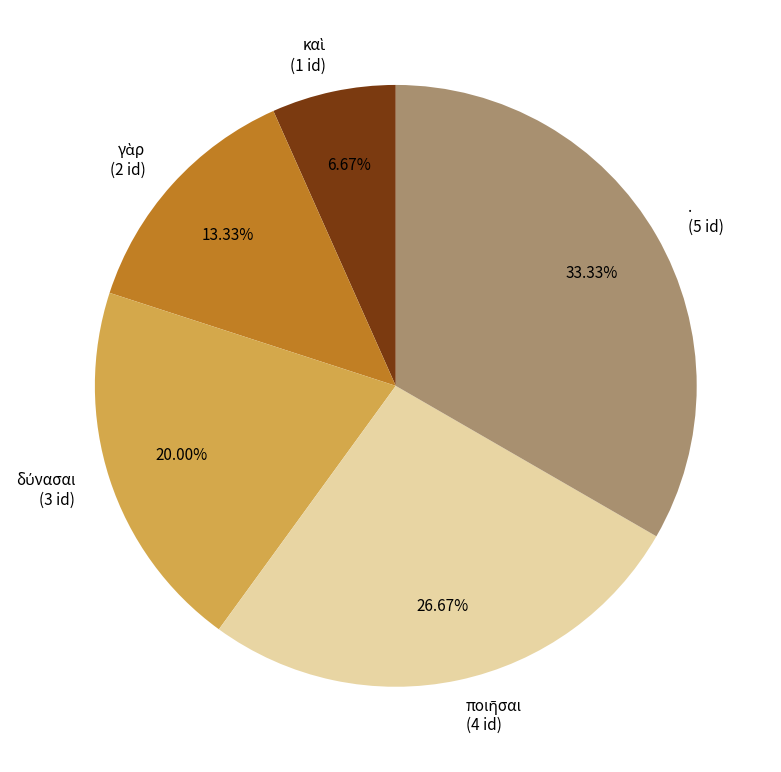

Is there a majority slice in this chart?

No